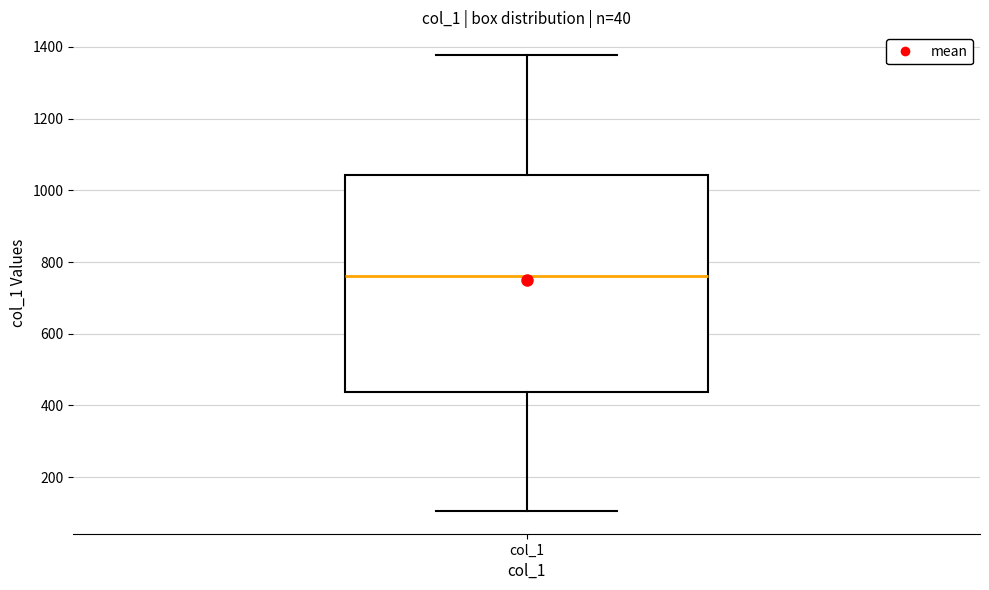

Where does the lower whisker of the box for col_1 end on the y-axis? The values are not printed on the chart, so give them approximately, as read against the axis.

100